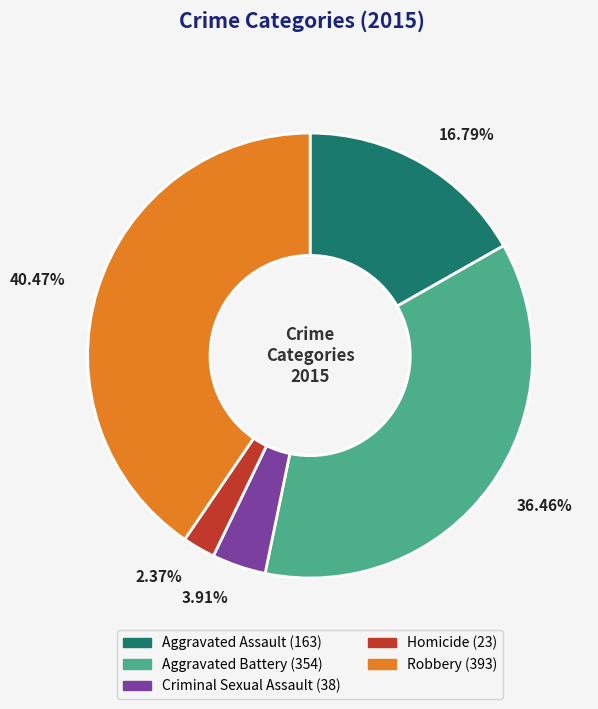

To the nearest percent, what is the difference between the Aggravated Battery and Aggravated Assault slice percentages?

20%